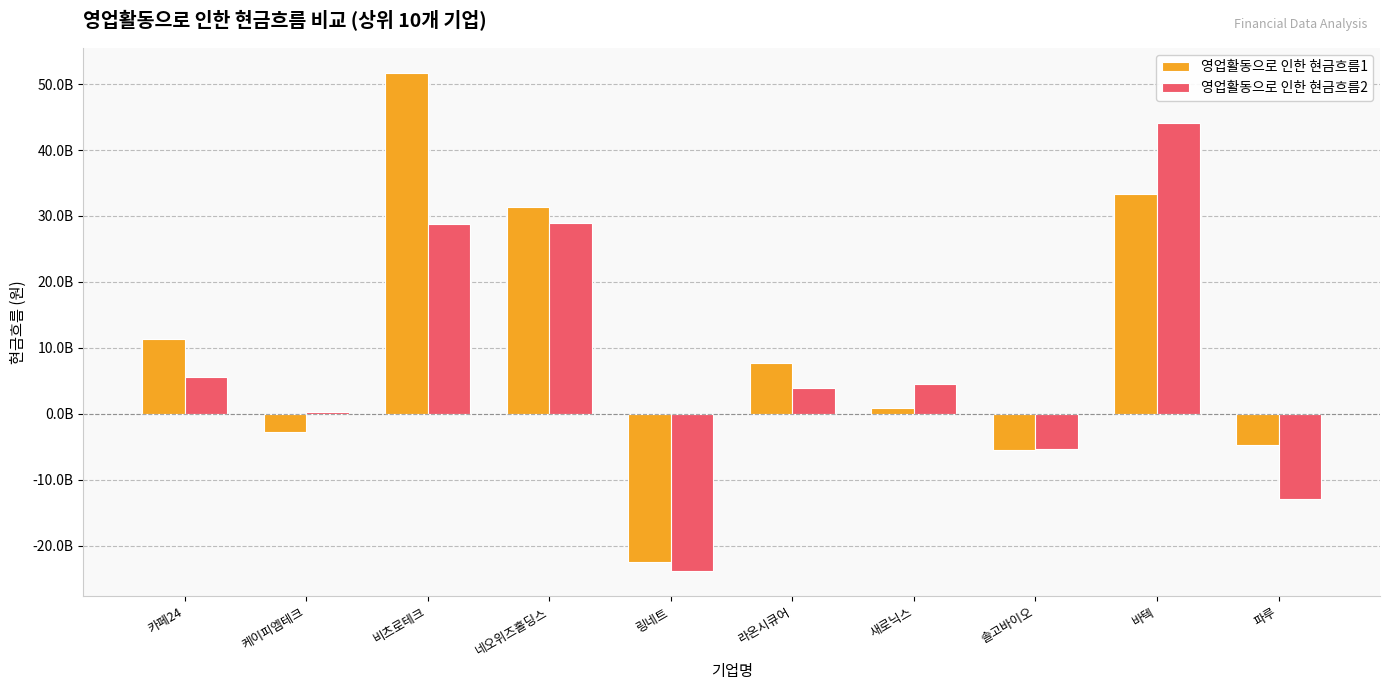

What is the sum of all 영업활동으로 인한 현금흐름2 values?

73862024788